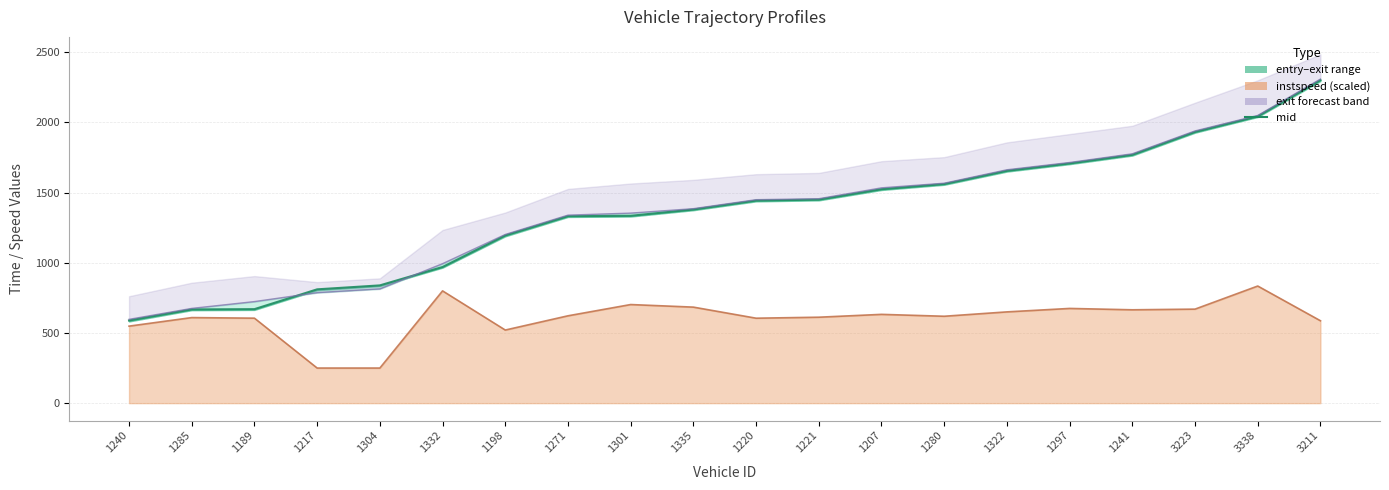

How many values exceed 1442?

10